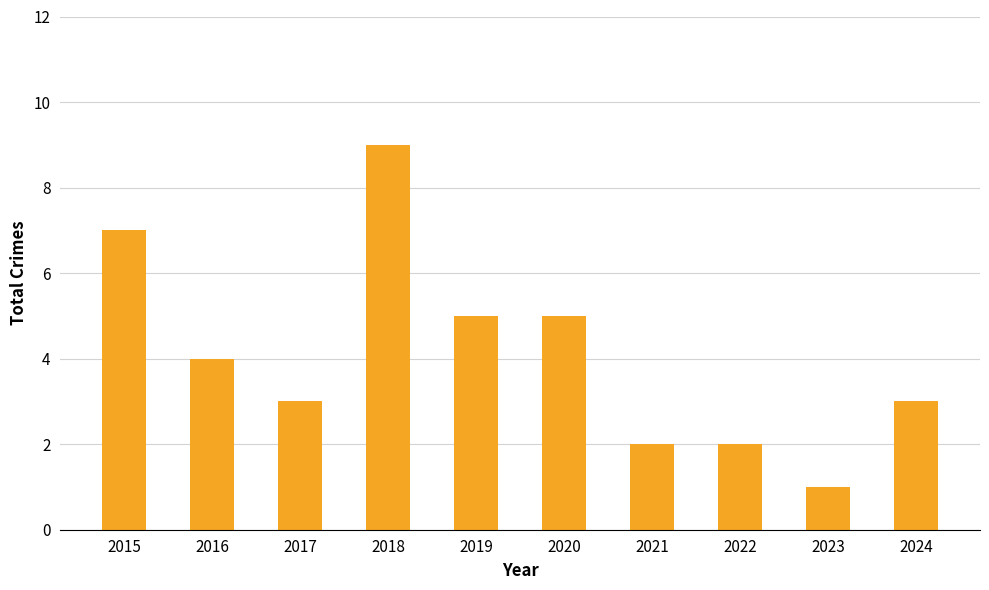

What is the minimum value shown in the chart?

1